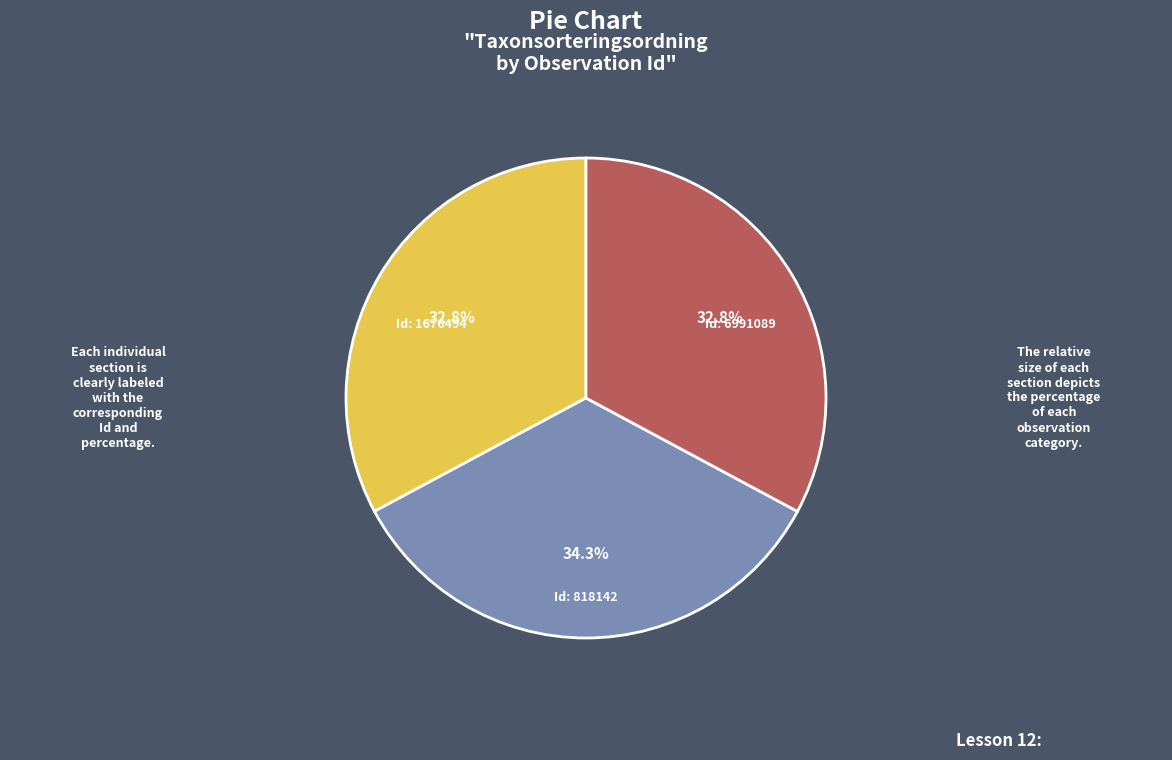

Is there any slice that represents more than half of the pie?

No